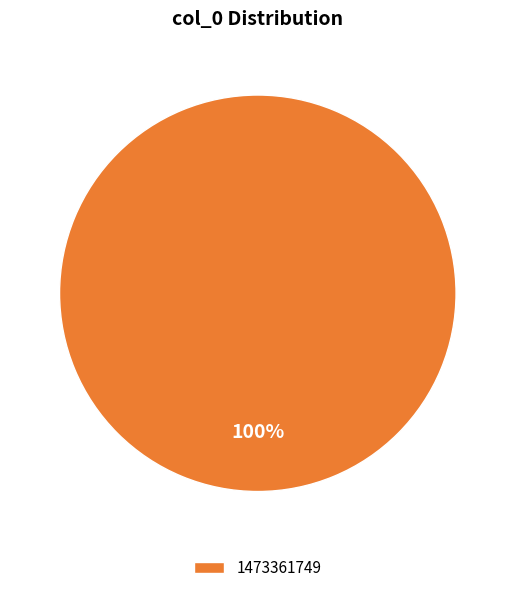

True or false: 1473361749 accounts for 100% of the total.

True